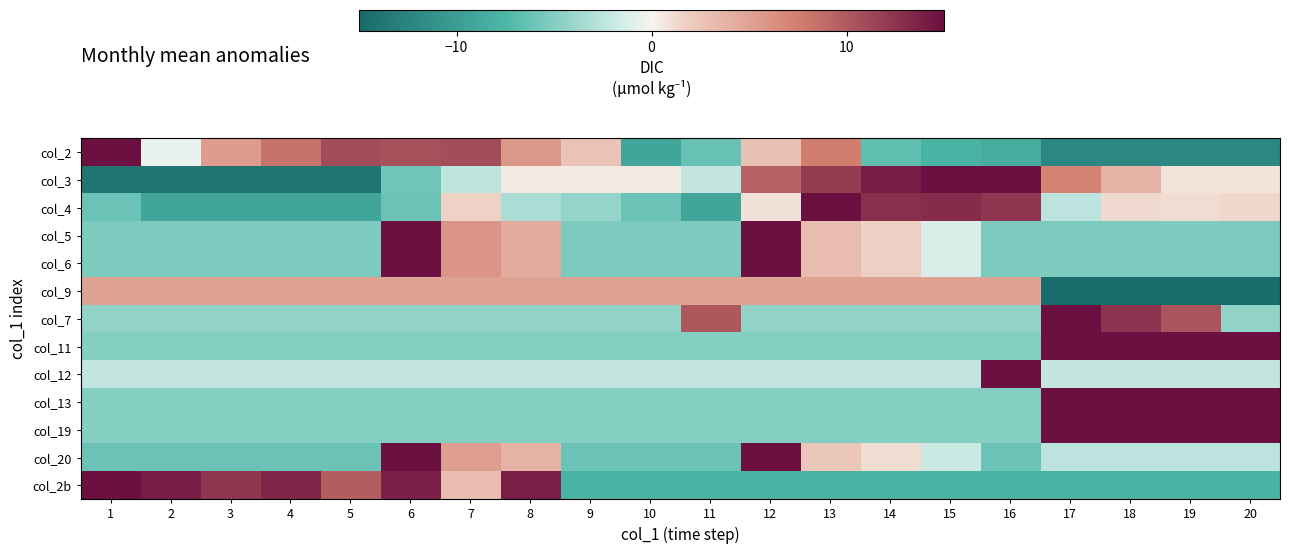

How many categories are shown in the chart?

20